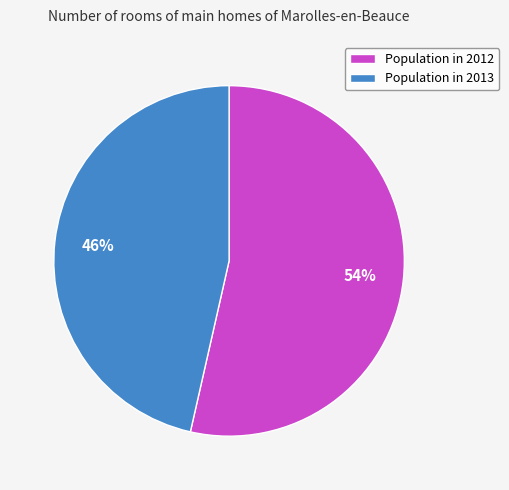

Which slice is the smallest?

Population in 2013